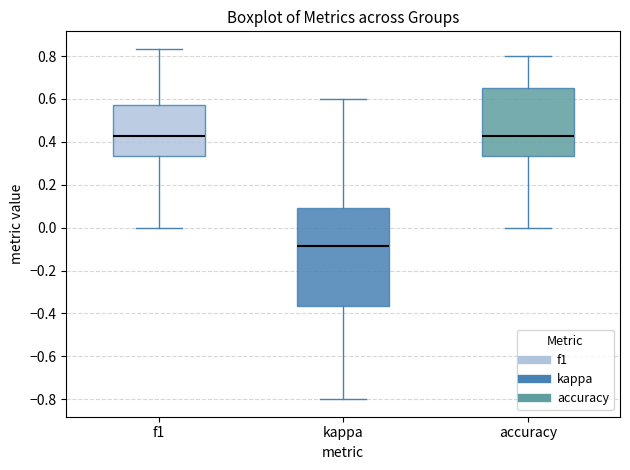

Which box is the tallest, from its lower edge to its upper edge?

kappa